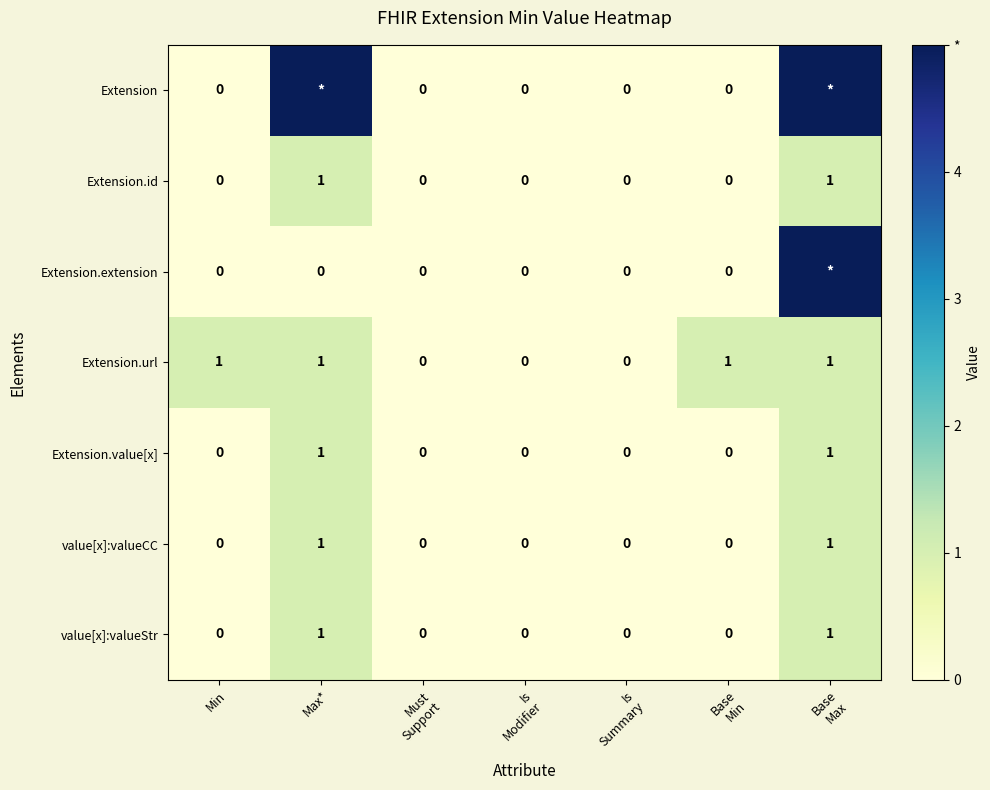

Is it true that Extension.id equals 1 at Max*?

True